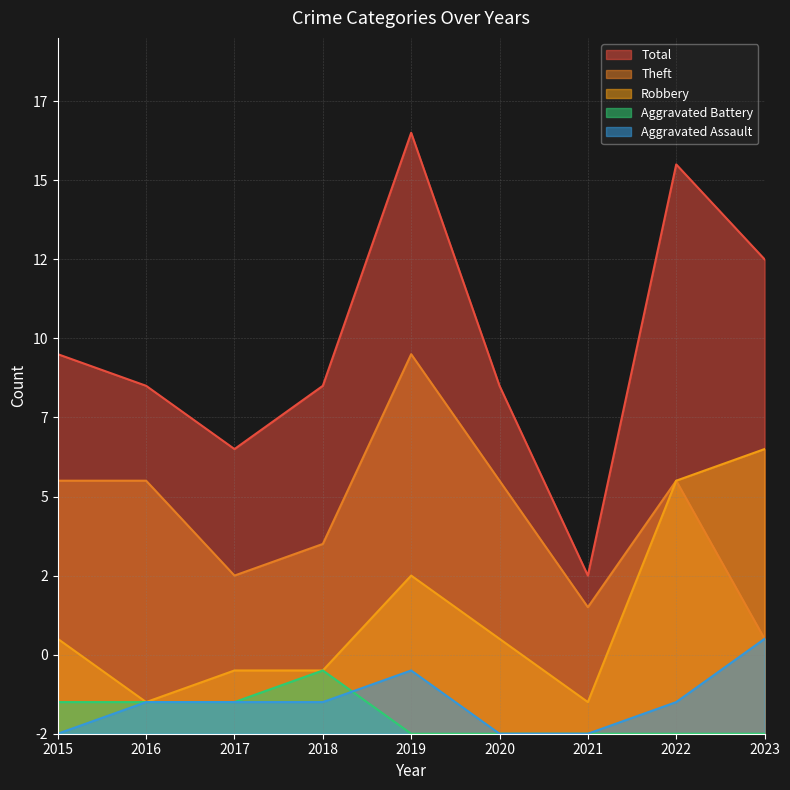

At which category is the sum across all series the highest?

2019